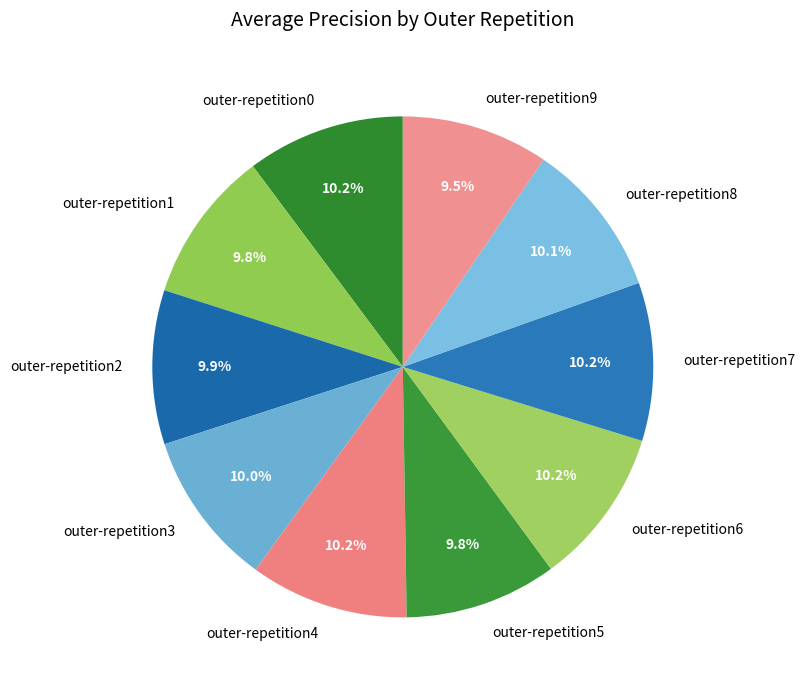

What portion of the pie excludes outer-repetition3?

90.0%